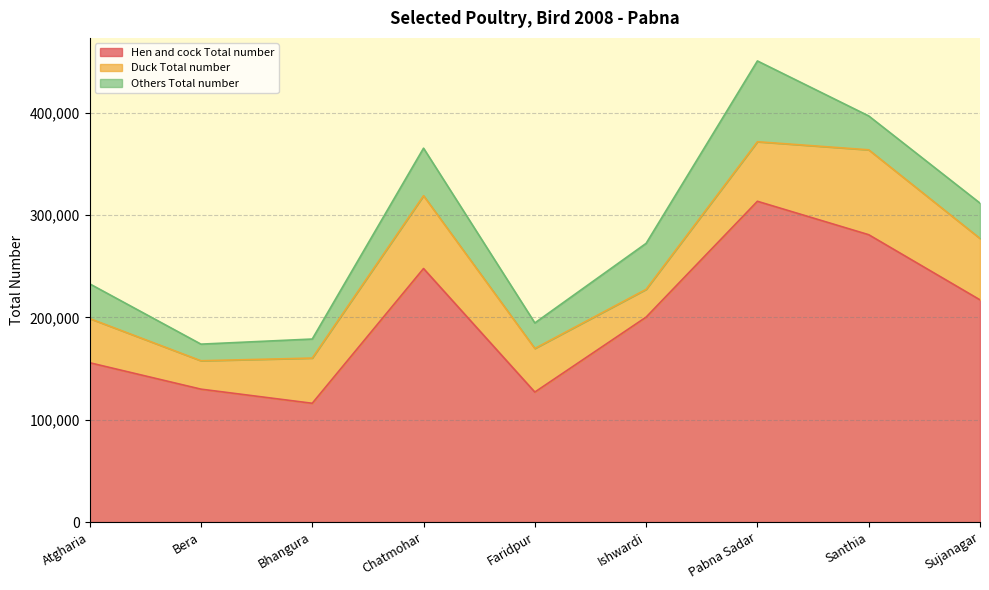

True or false: Hen and cock Total number has more than 1 points higher than both neighbors.

True